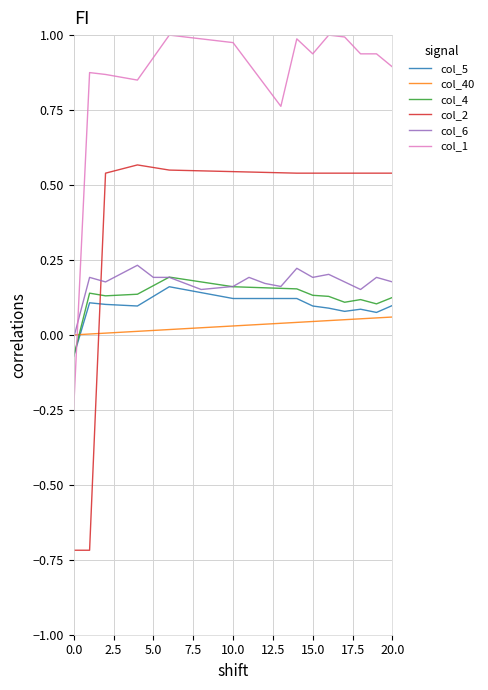

Does the chart have visible grid lines?

Yes